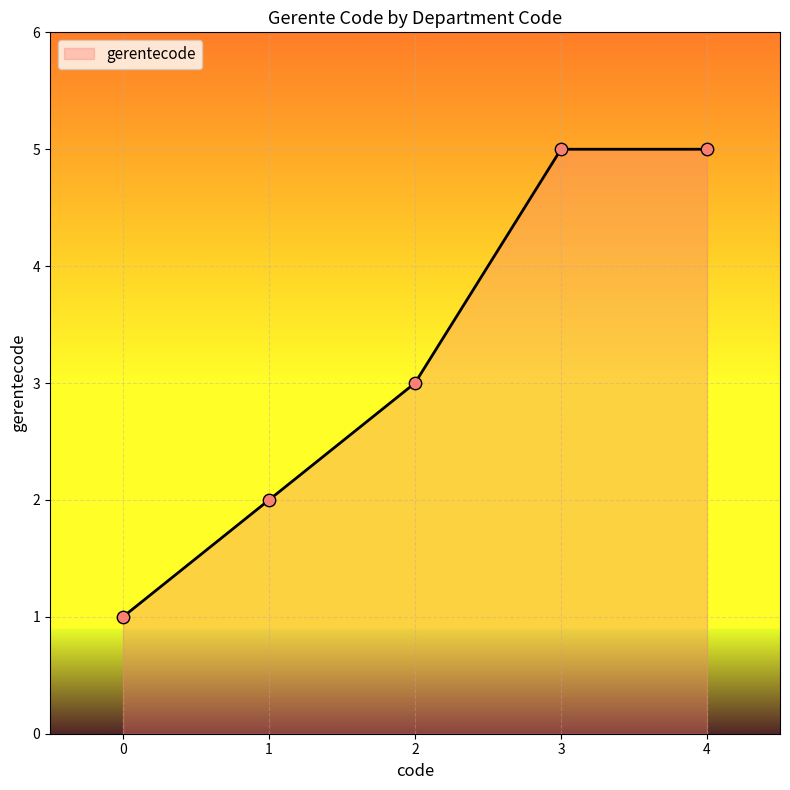

What is the change in value from 1 to 3?

+3